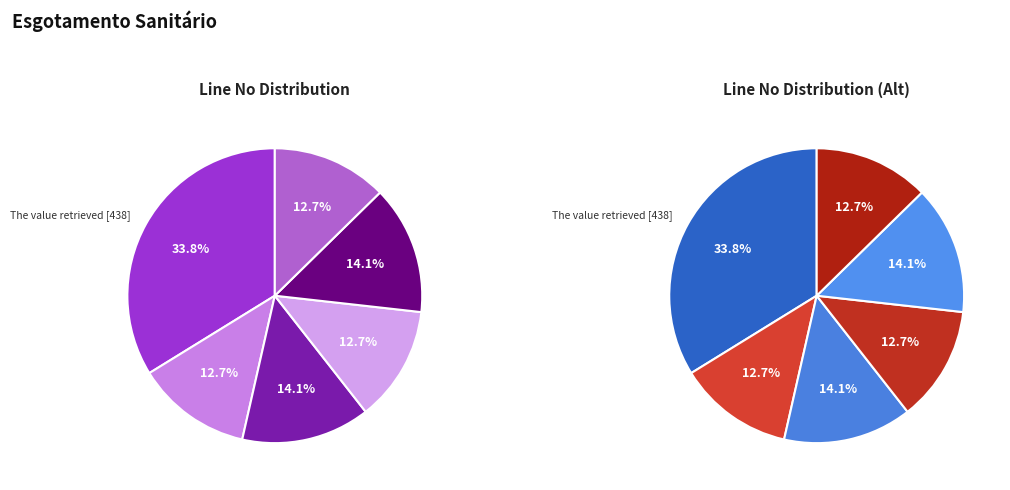

Is it true that Step 3 [183] is 14% of the pie?

True